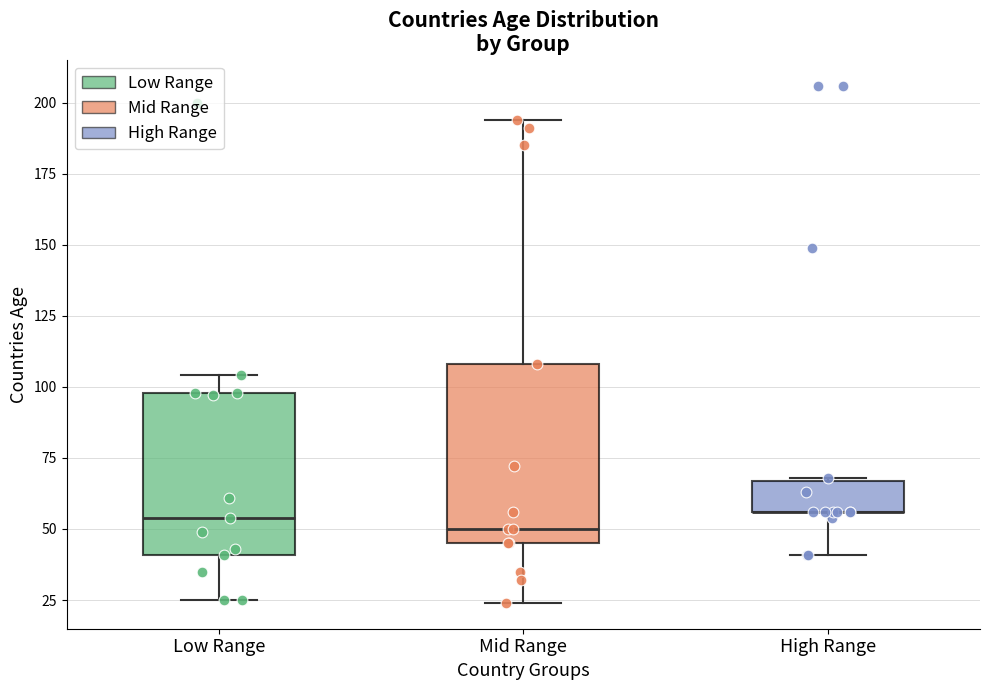

Reading left to right, transcribe this box plot: for each box, give where its median line is, the range the box spans, and where its two whiskers end, as read against the y-axis. The values are not printed on the chart, so give them approximately, as read against the axis.

Low Range: median 55, box 40 to 100, whiskers 25 to 105
Mid Range: median 50, box 45 to 110, whiskers 25 to 195
High Range: median 55 (drawn on the box's lower edge), box 55 to 65, whiskers 40 to 70